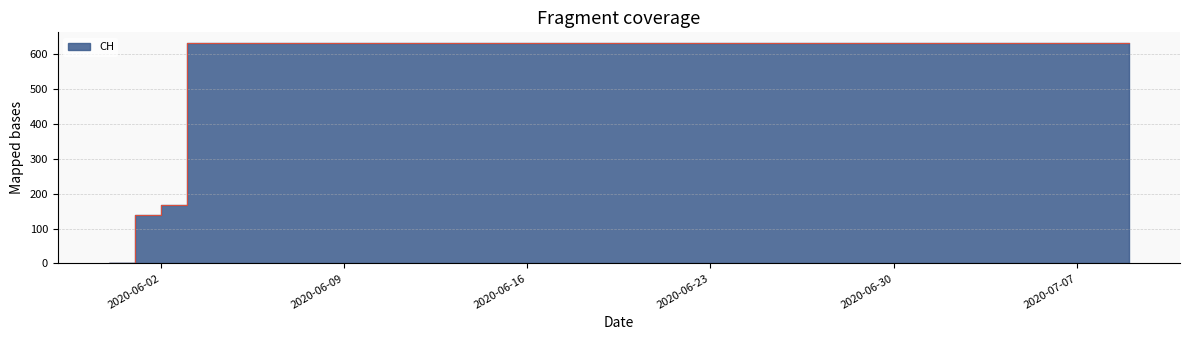

At which category does the chart reach its minimum across all series?

2020-05-31